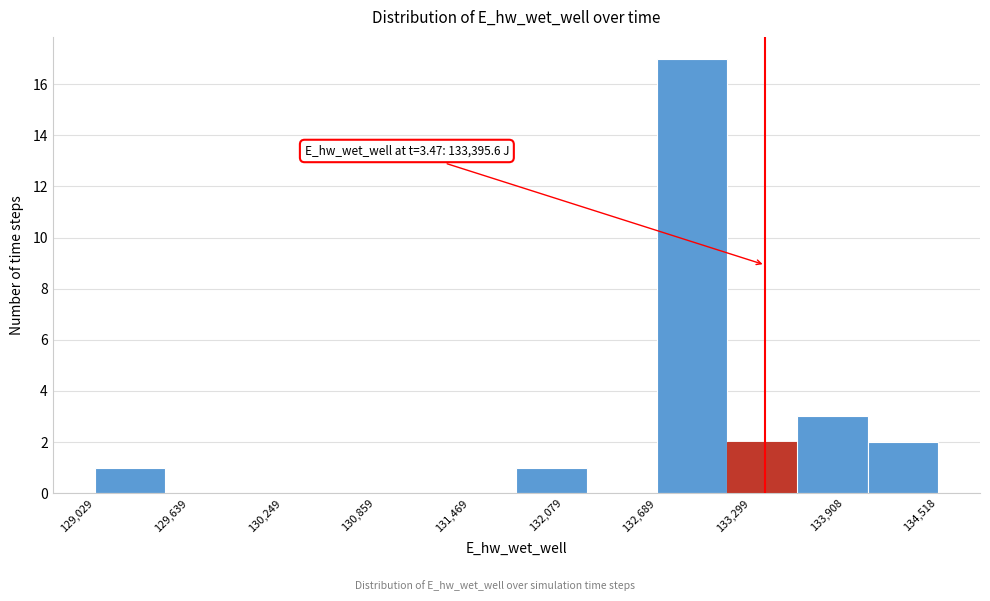

Which range on the x-axis has the tallest bar?

132700 to 133100